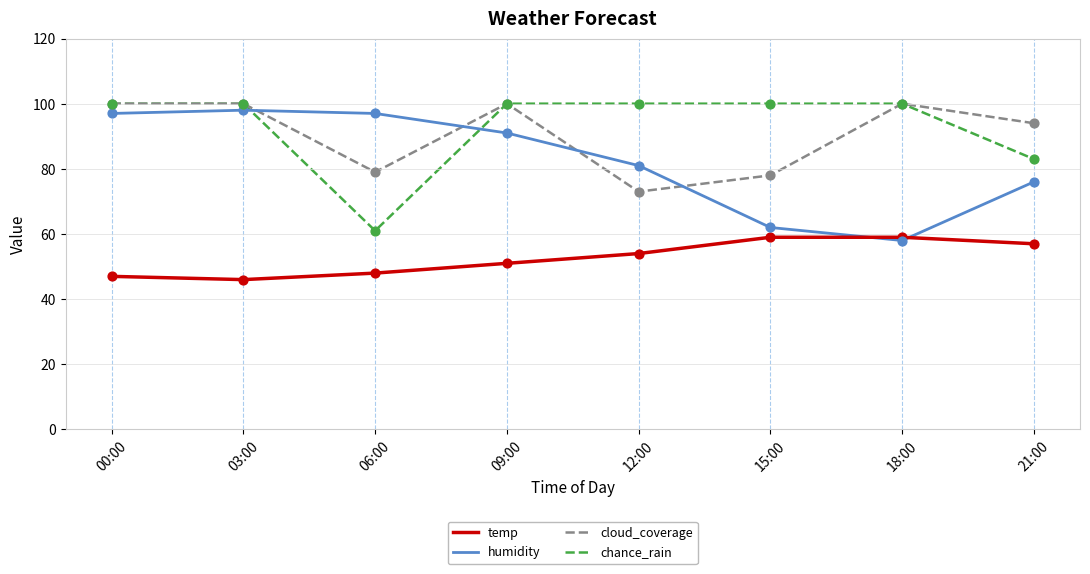

At how many categories does at least one series exceed 84?

8